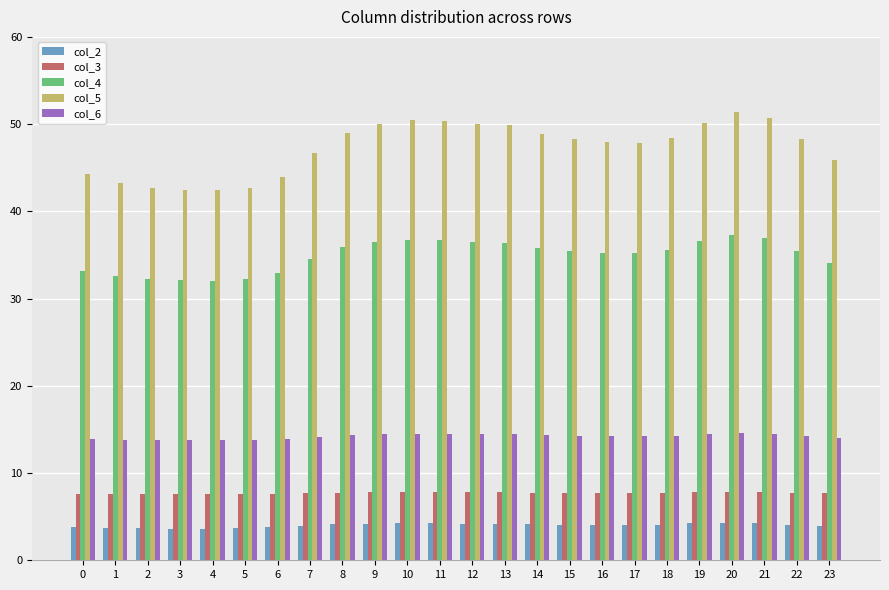

At how many categories does at least one series exceed 42?

24